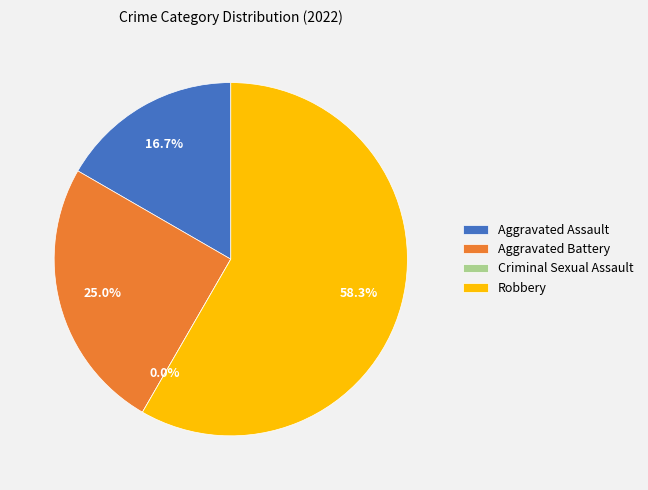

Which category accounts for the majority?

Robbery